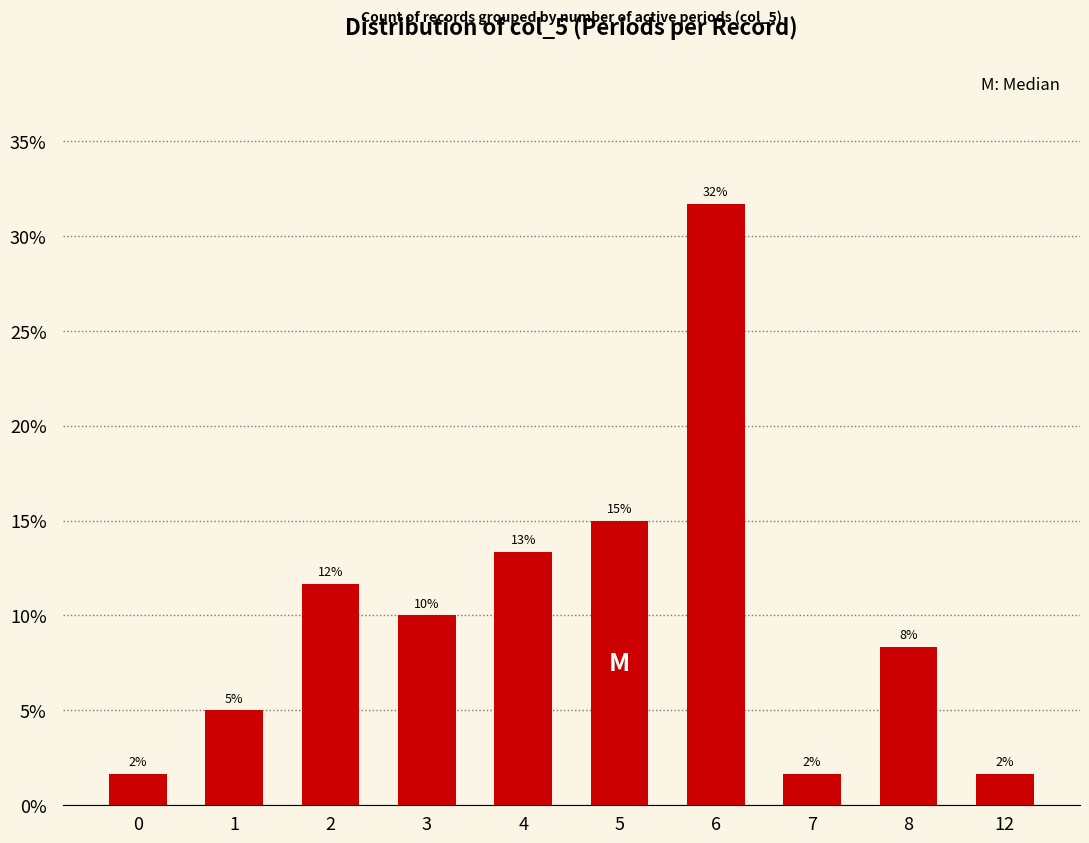

What is the sum of the values at 7 and 3?

0.1